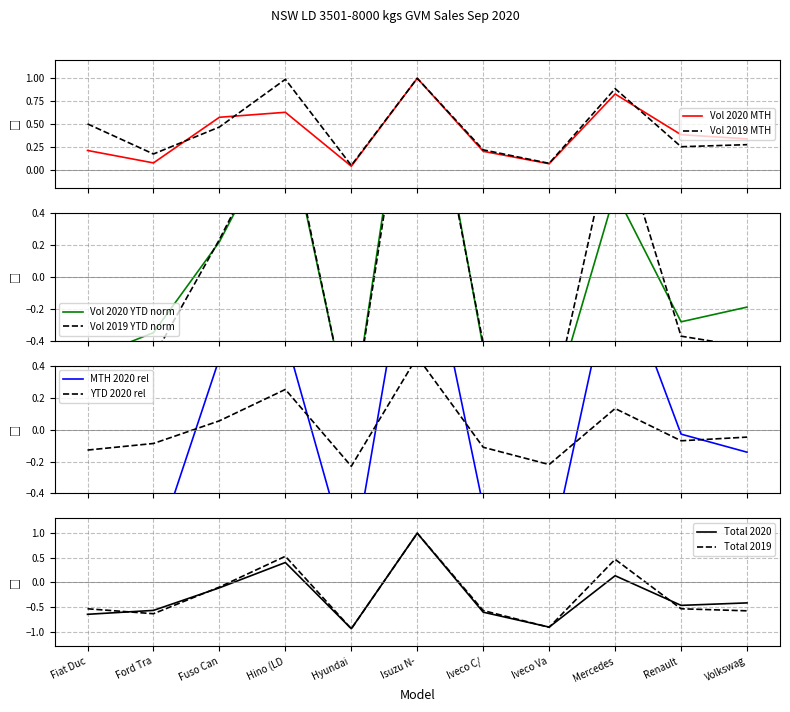

True or false: Volume 2019 MTH and Volume 2020 MTH intersect in this chart.

True